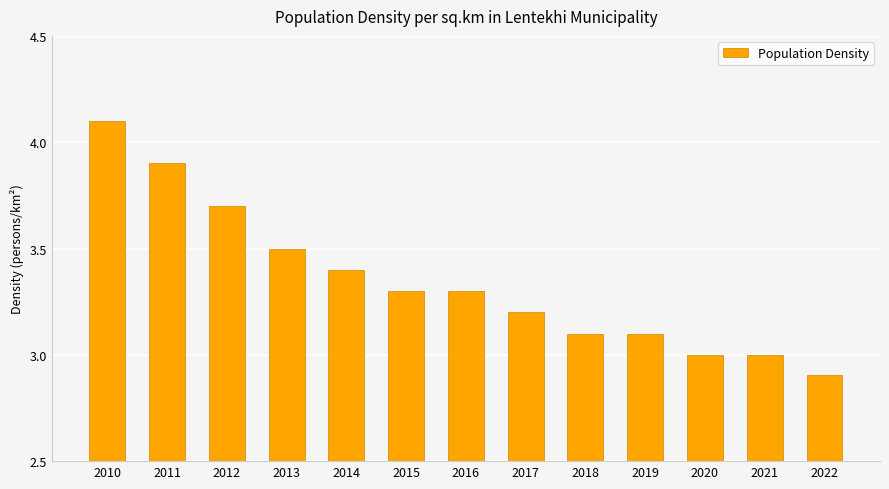

True or false: the data shows 0.8 at 2014.

False